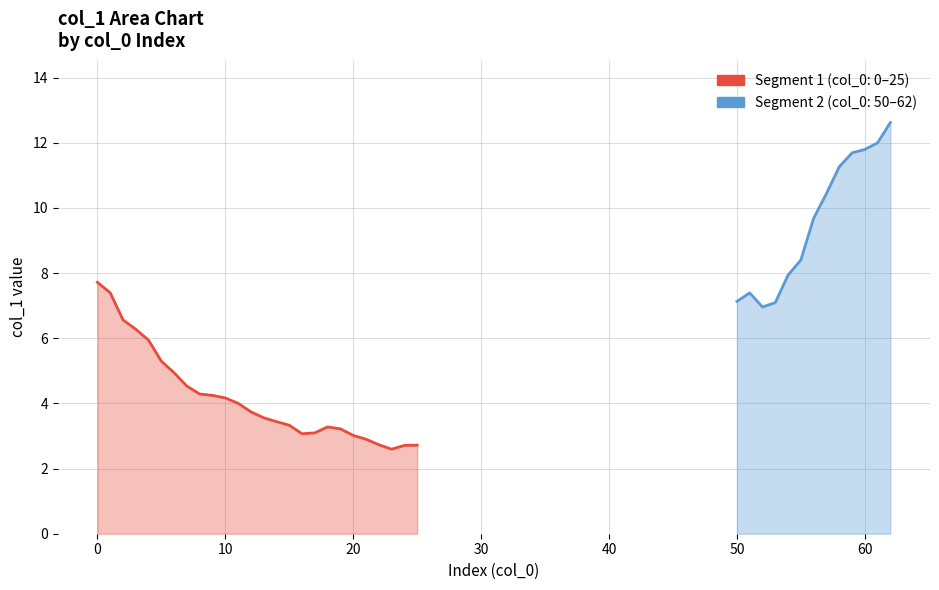

Does the chart display data point markers on the line(s)?

No